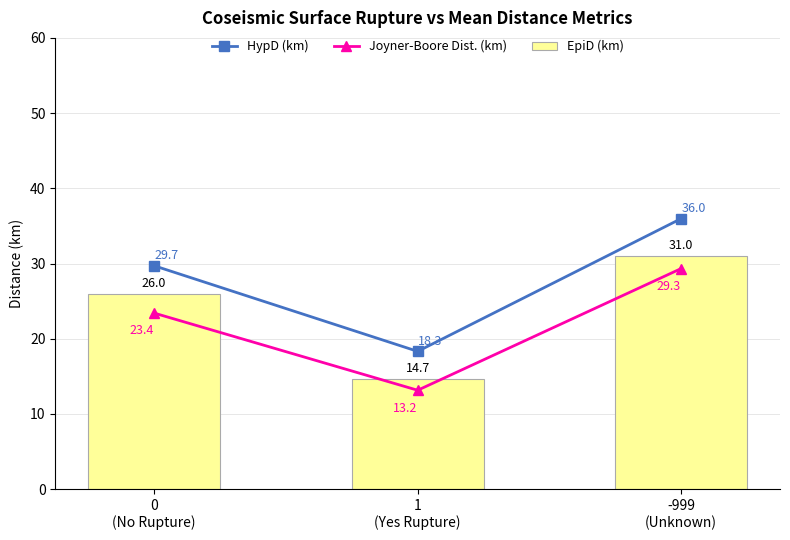

What is the difference between the maximum and minimum values in the EpiD (km) series?

16.4